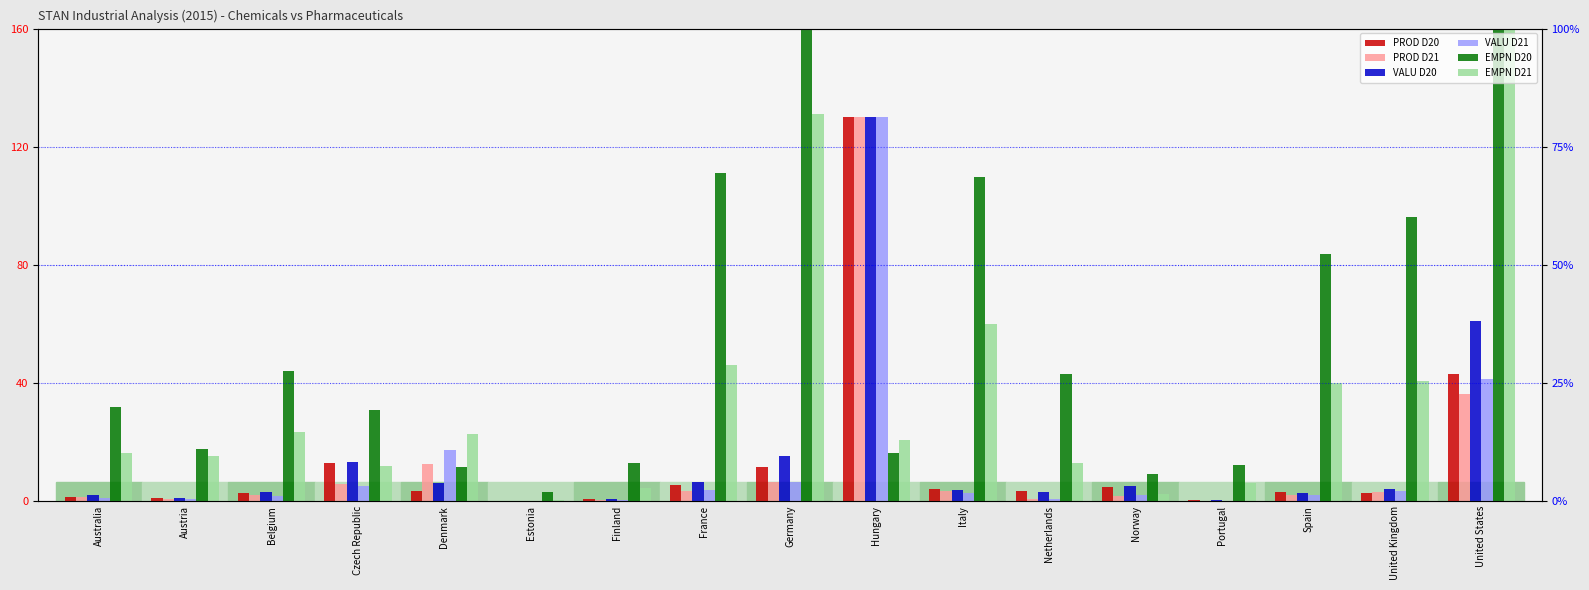

What is the sum of the VALU D20 values at Netherlands and Italy?

6.8